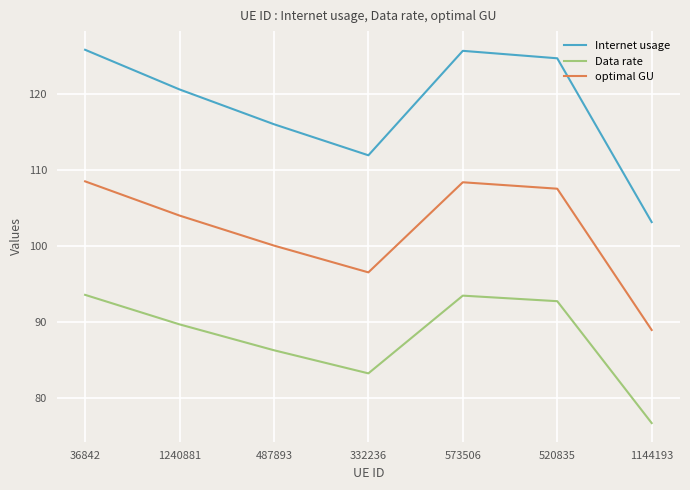

True or false: Internet usage and optimal GU cross at least once.

False